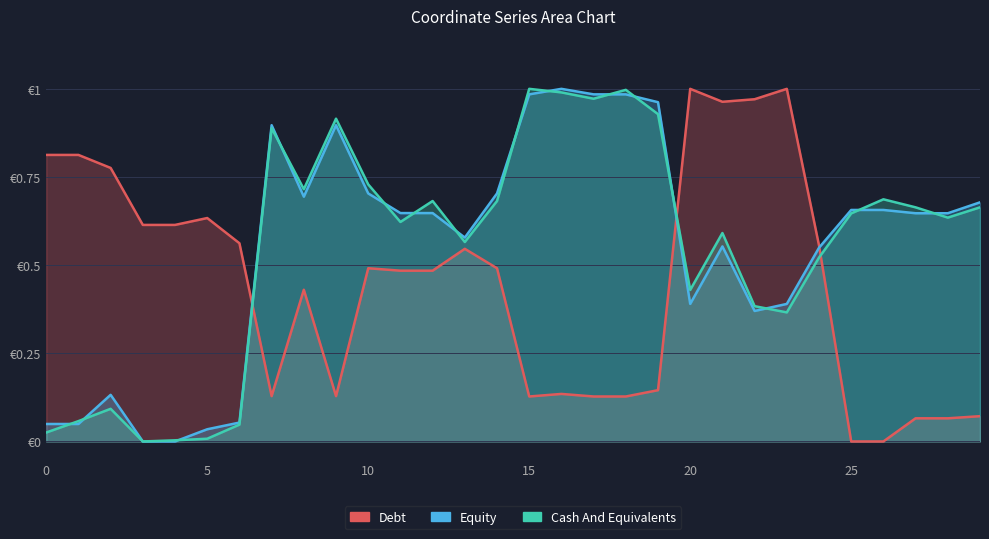

Between which two adjacent categories do Debt and Equity first intersect?

6 and 7